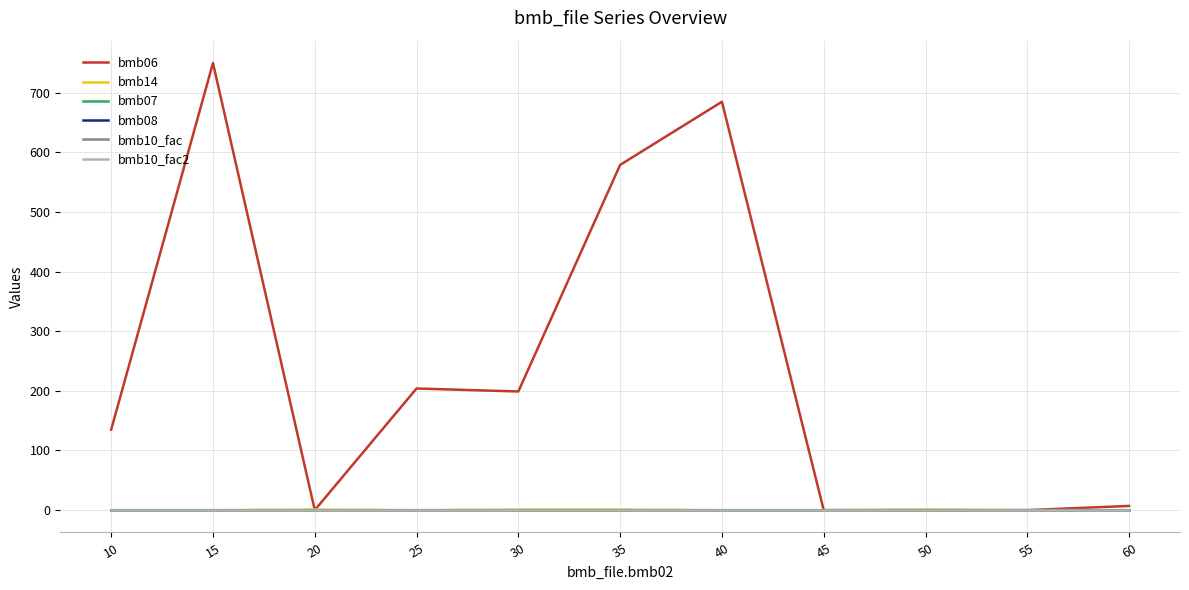

Does the chart have visible grid lines?

Yes